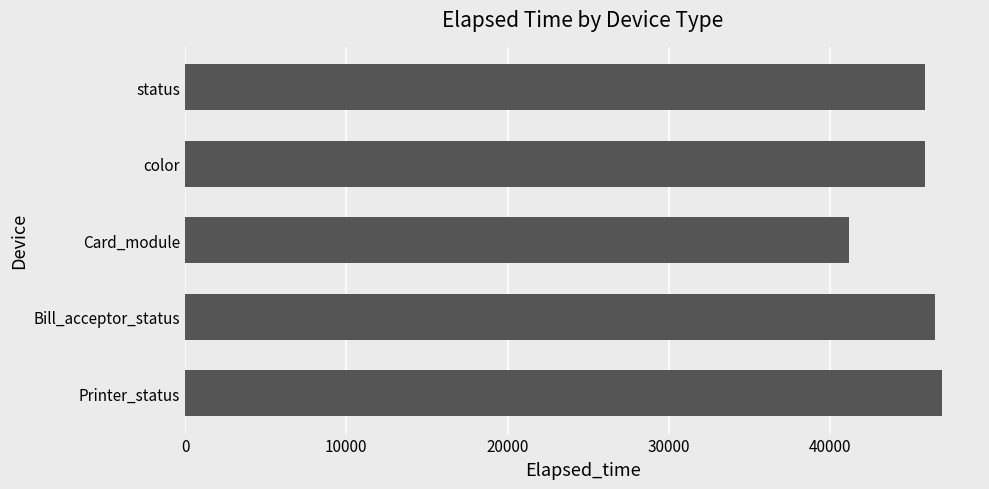

True or false: the data shows 78303 at color.

False